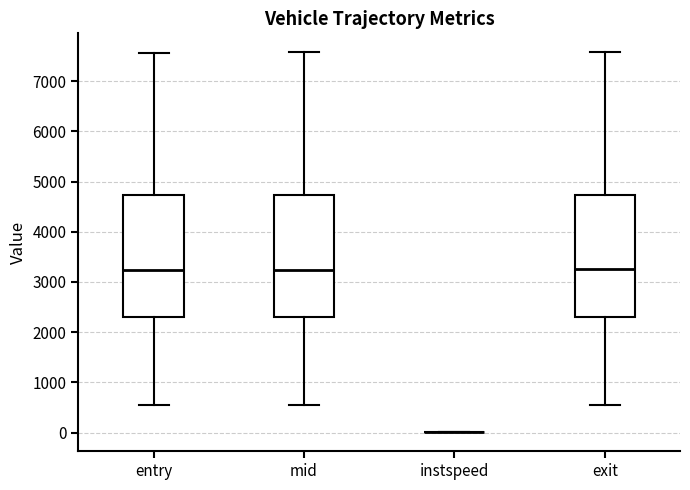

Reading left to right, read every box against the y-axis: the position of its median line, the range the box covers, and the ends of its whiskers. The values are not printed on the chart, so give them approximately, as read against the axis.

entry: median 3200, box 2300 to 4700, whiskers 500 to 7600
mid: median 3200, box 2300 to 4700, whiskers 500 to 7600
instspeed: box collapsed to a line at 0, whiskers 0 to 0
exit: median 3300, box 2300 to 4700, whiskers 500 to 7600